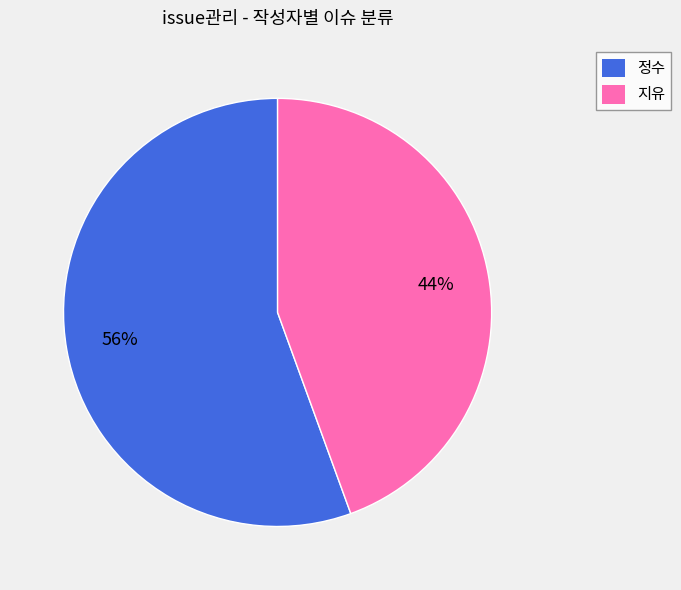

Approximately how many times larger is the value at 정수 compared to 지유?

1.3